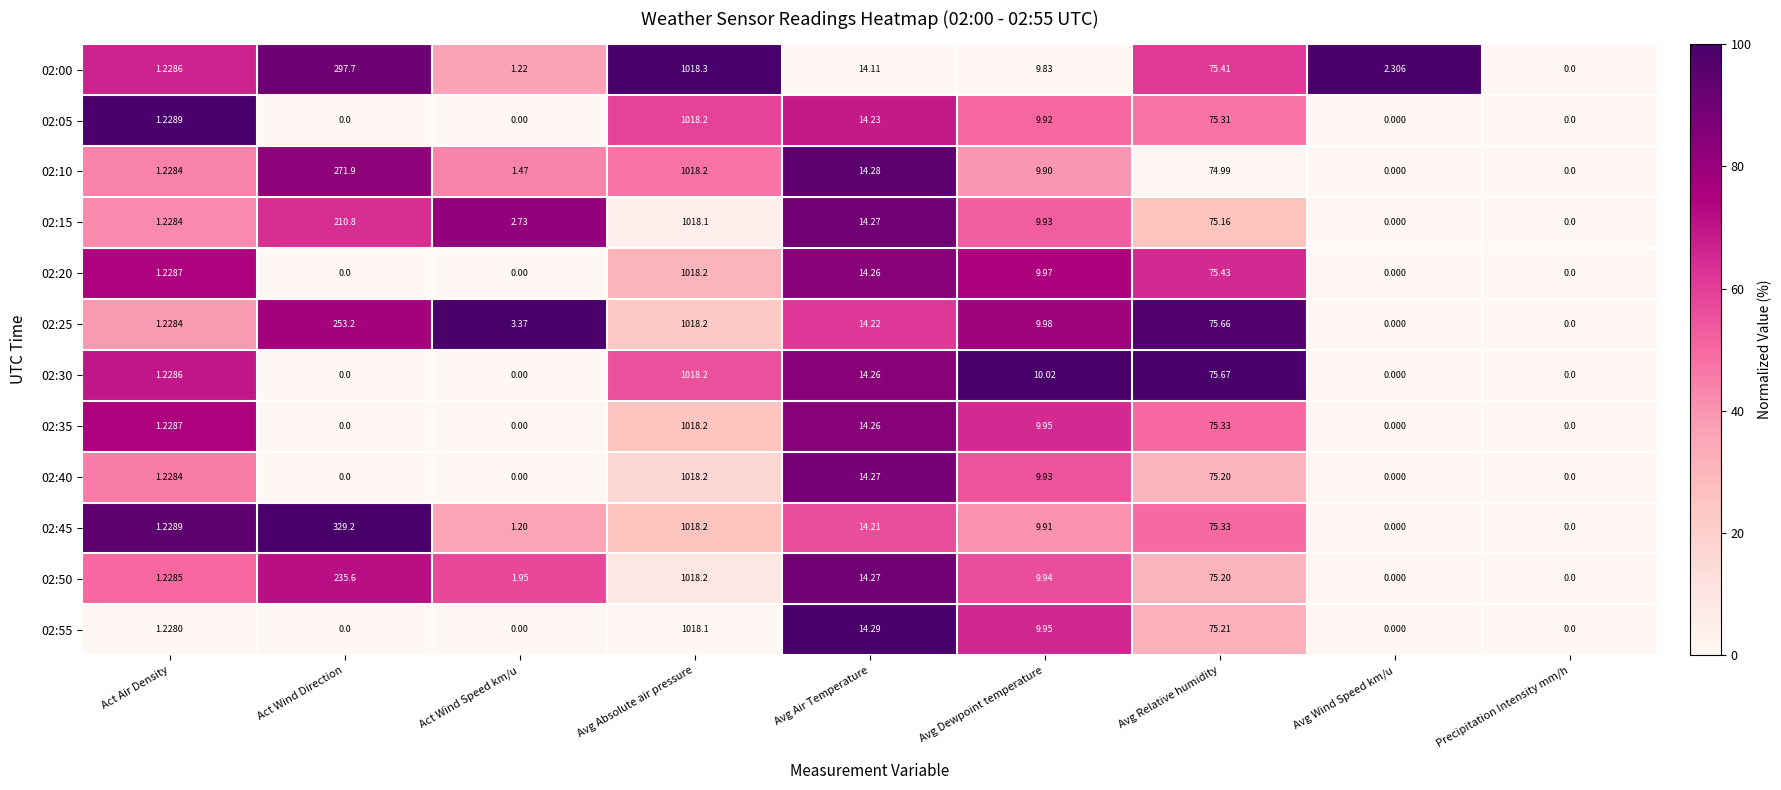

Which category has the highest value across all series?

Avg Absolute air pressure